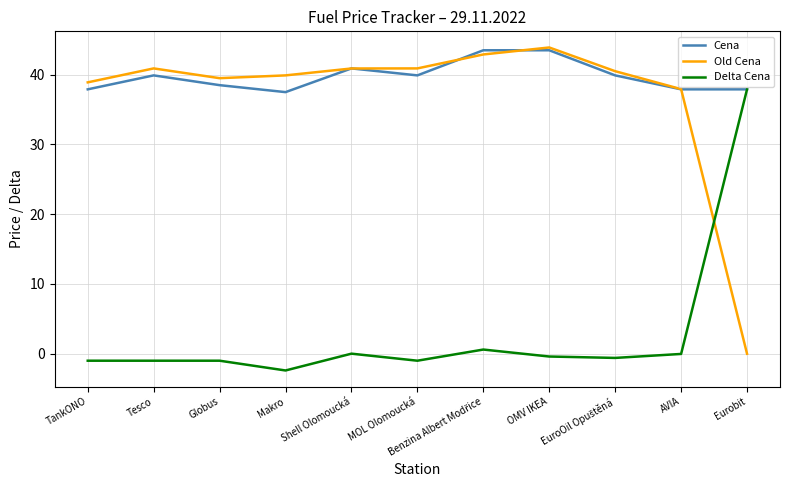

Is the value of Delta Cena at OMV IKEA greater than the value of Cena at Tesco?

No